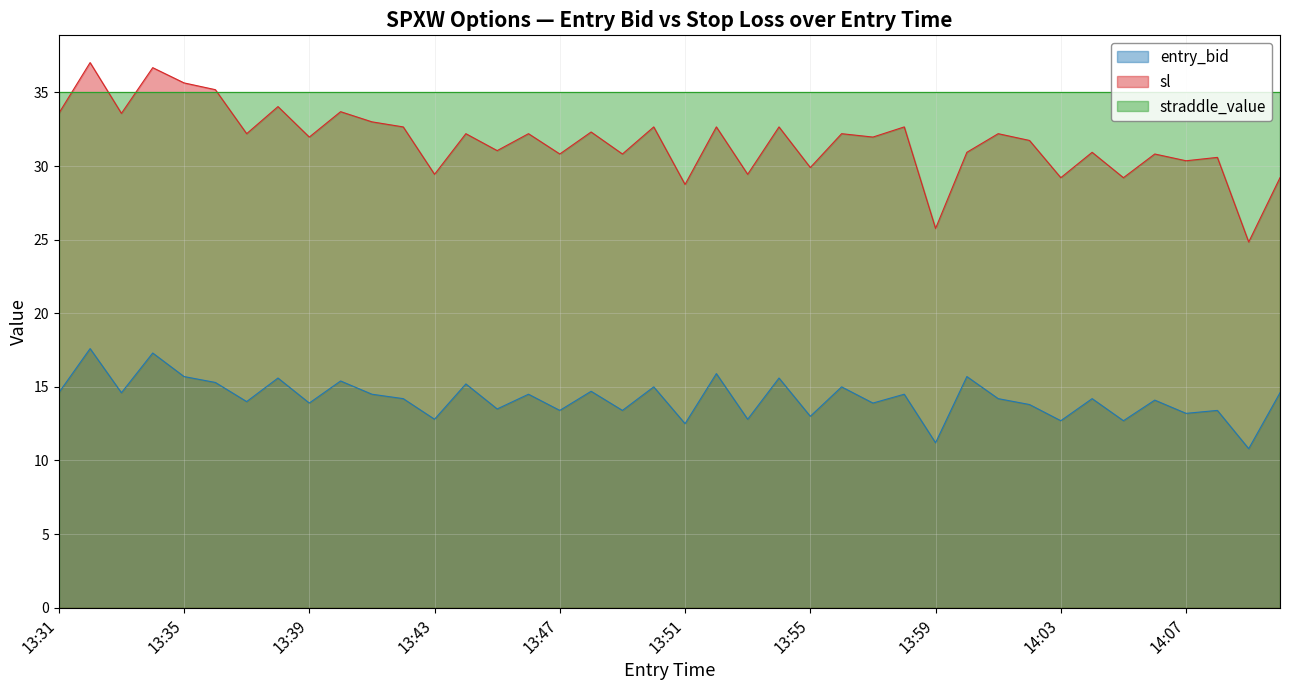

What position from the left is 13:54?

24